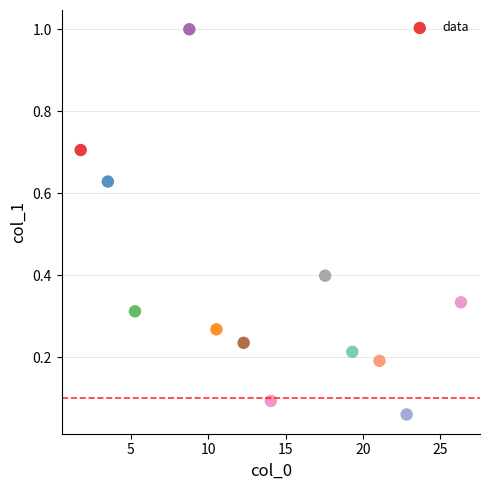

What is the range of Y values (max minus min)?

0.9